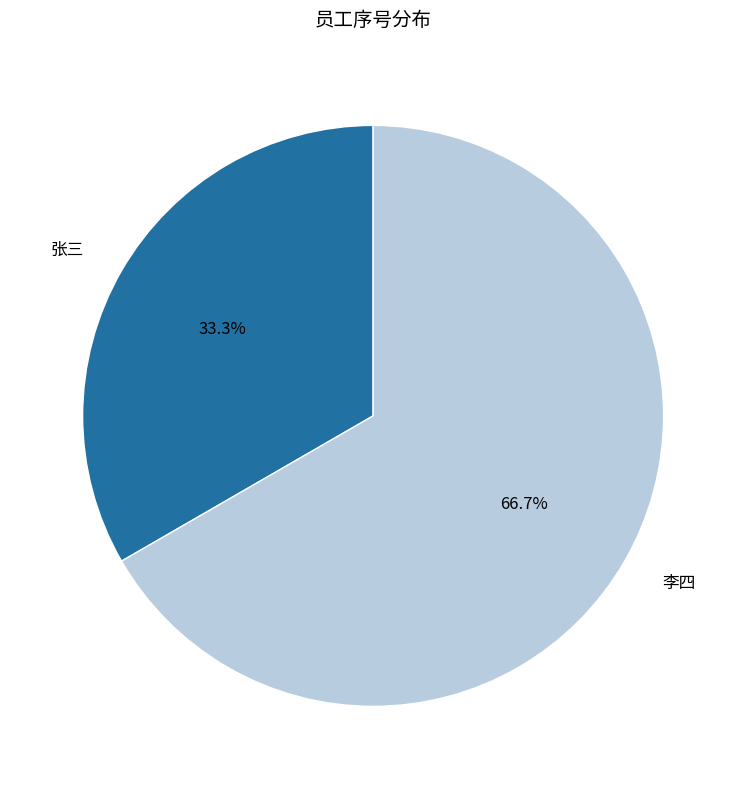

Between 李四 and 张三, which is larger?

李四